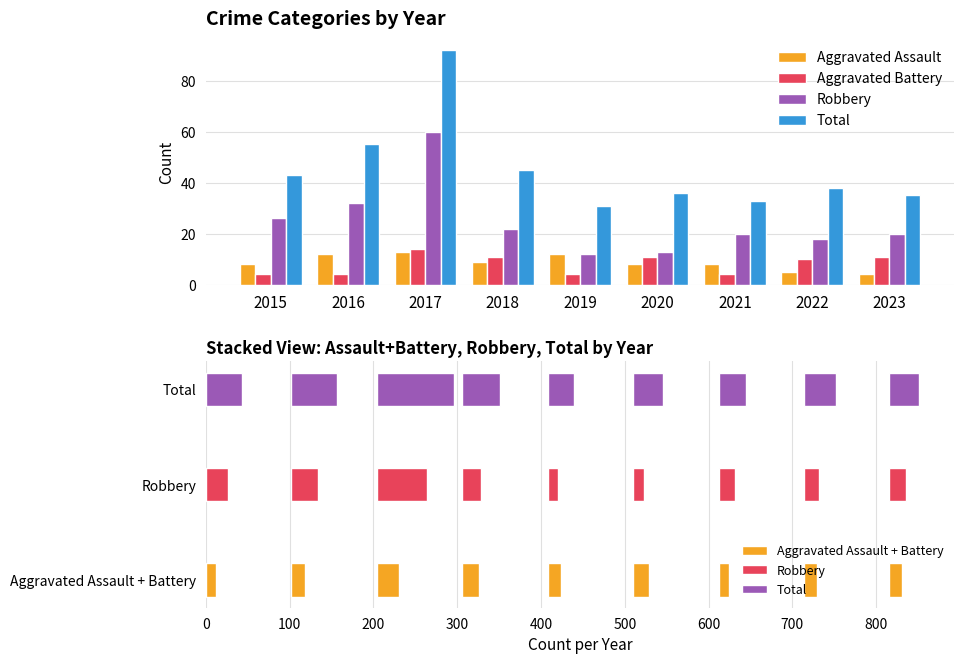

What are all the series names shown in the legend?

Aggravated Assault, Aggravated Battery, Robbery, Total, Aggravated Assault + Battery